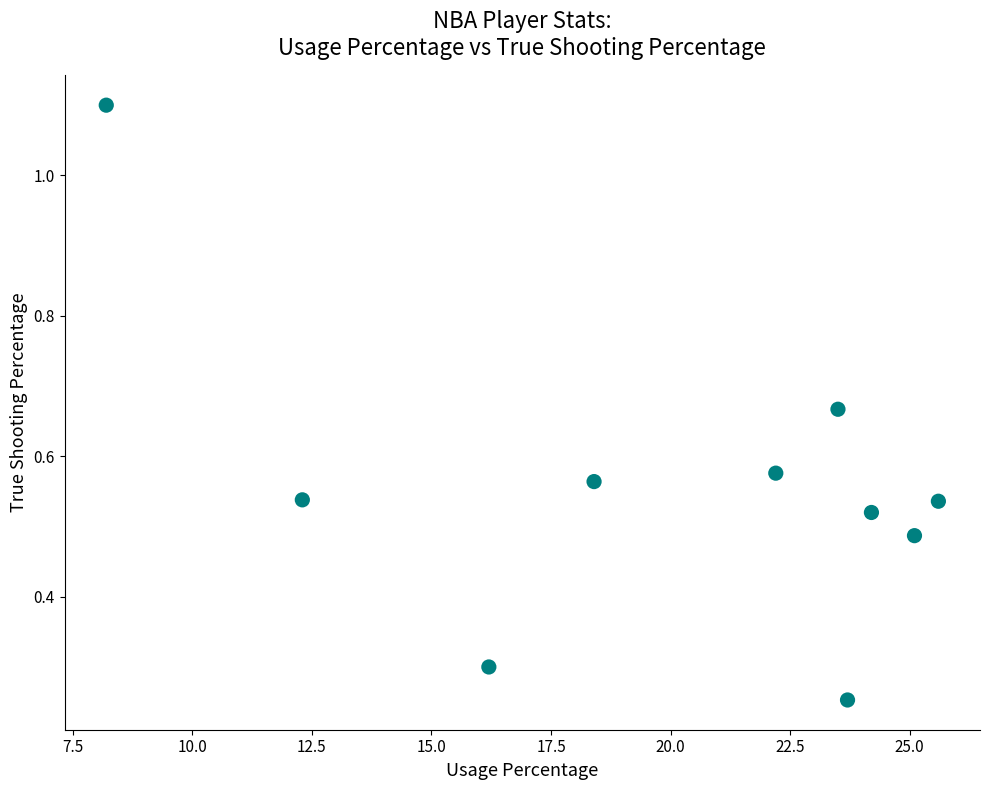

What is the range of Y values (max minus min)?

0.8